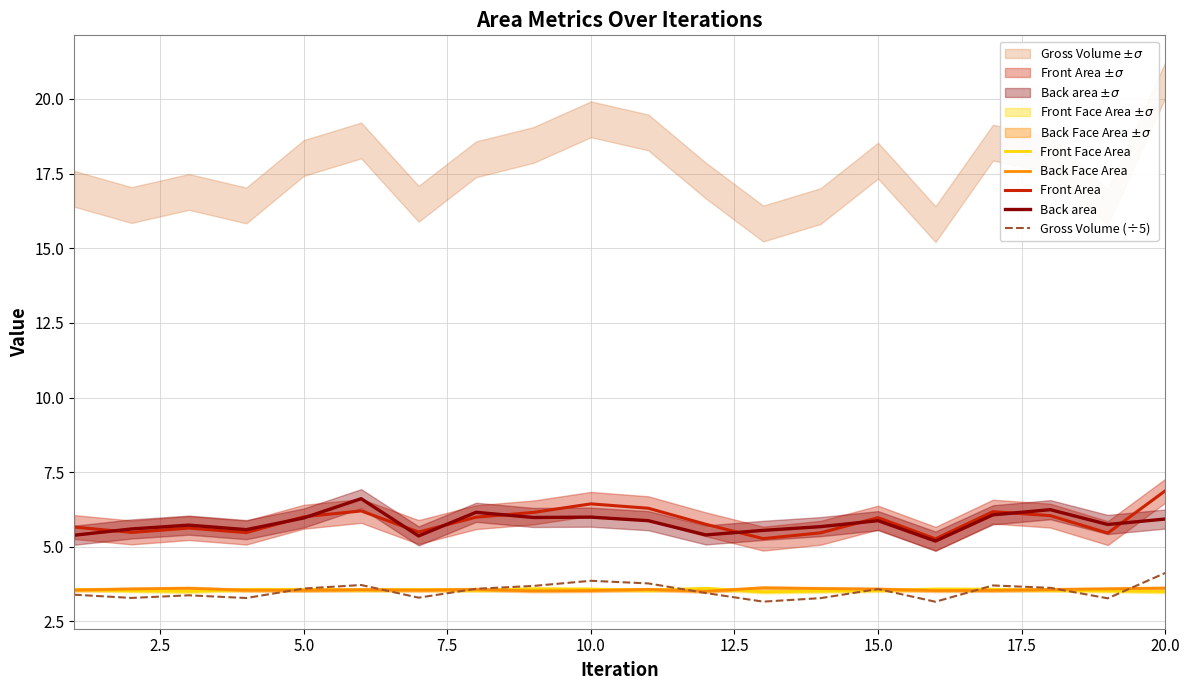

What is the difference between the maximum and minimum values in the Back area series?

1.4